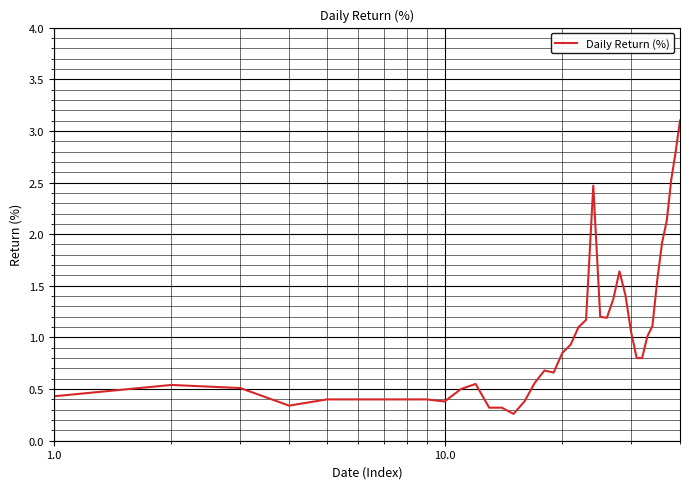

What is the difference between the maximum and minimum values?

2.8